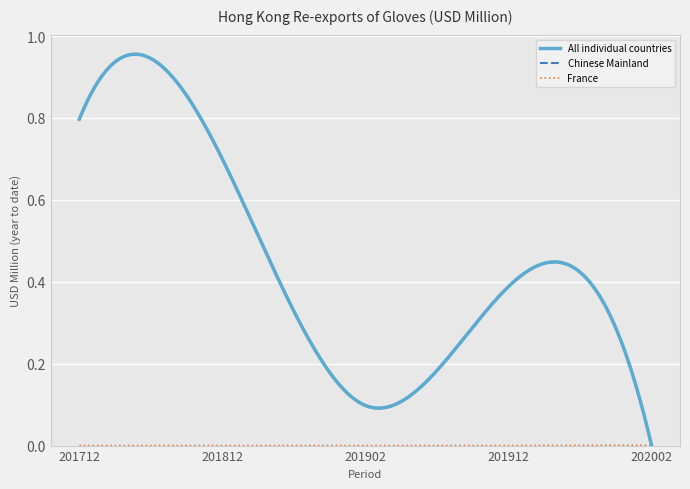

Count the number of categories in the chart.

5